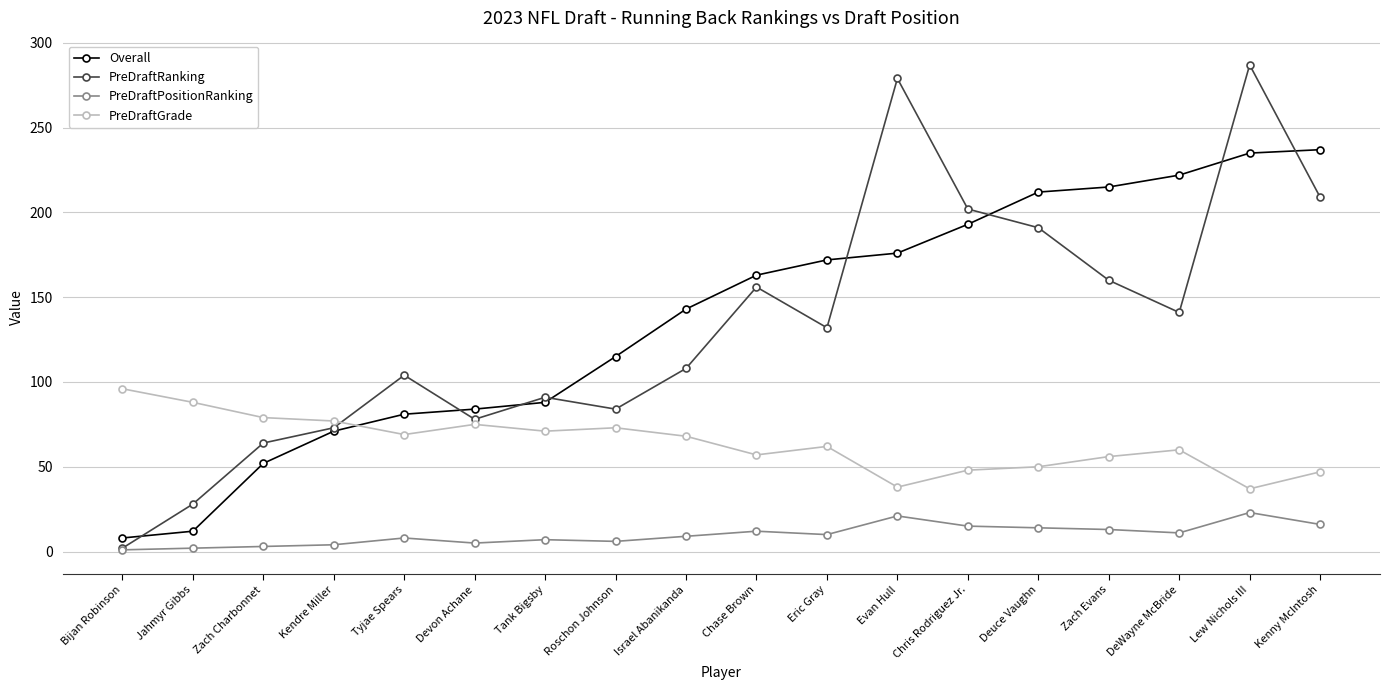

Is the value of PreDraftGrade at Deuce Vaughn greater than the value of PreDraftPositionRanking at Kenny McIntosh?

Yes